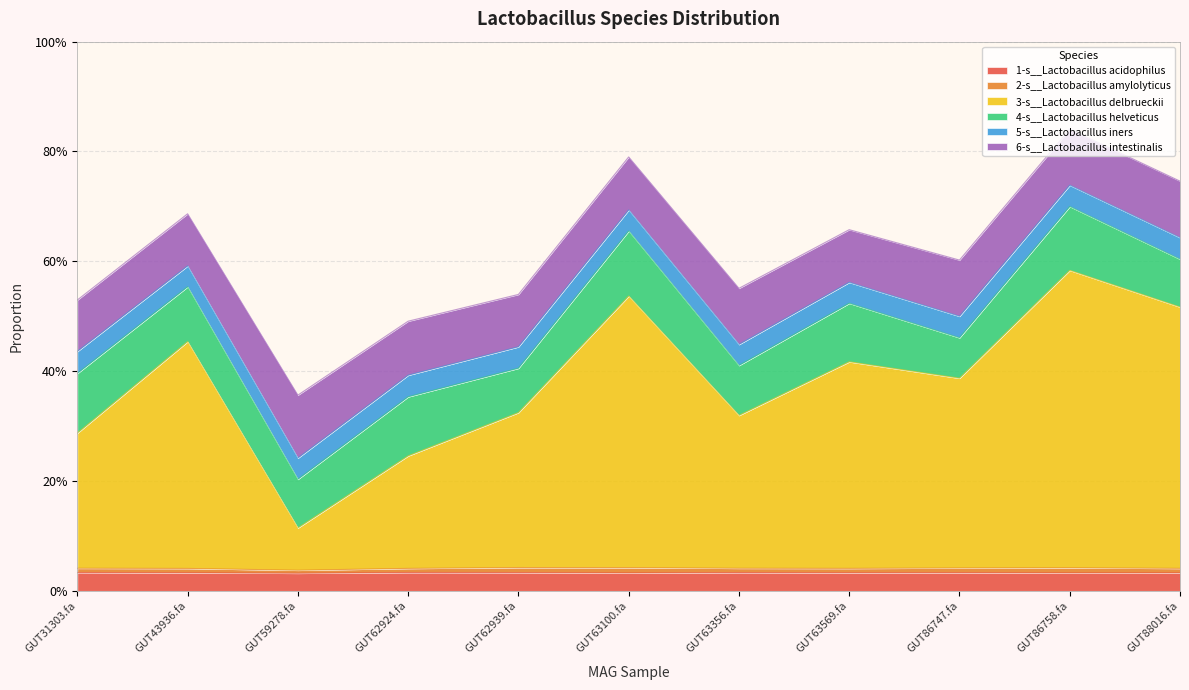

At even_MAG-GUT43936.fa, list the series in order from smallest to largest.

2-s__Lactobacillus amylolyticus, 1-s__Lactobacillus acidophilus, 5-s__Lactobacillus iners, 6-s__Lactobacillus intestinalis, 4-s__Lactobacillus helveticus, 3-s__Lactobacillus delbrueckii